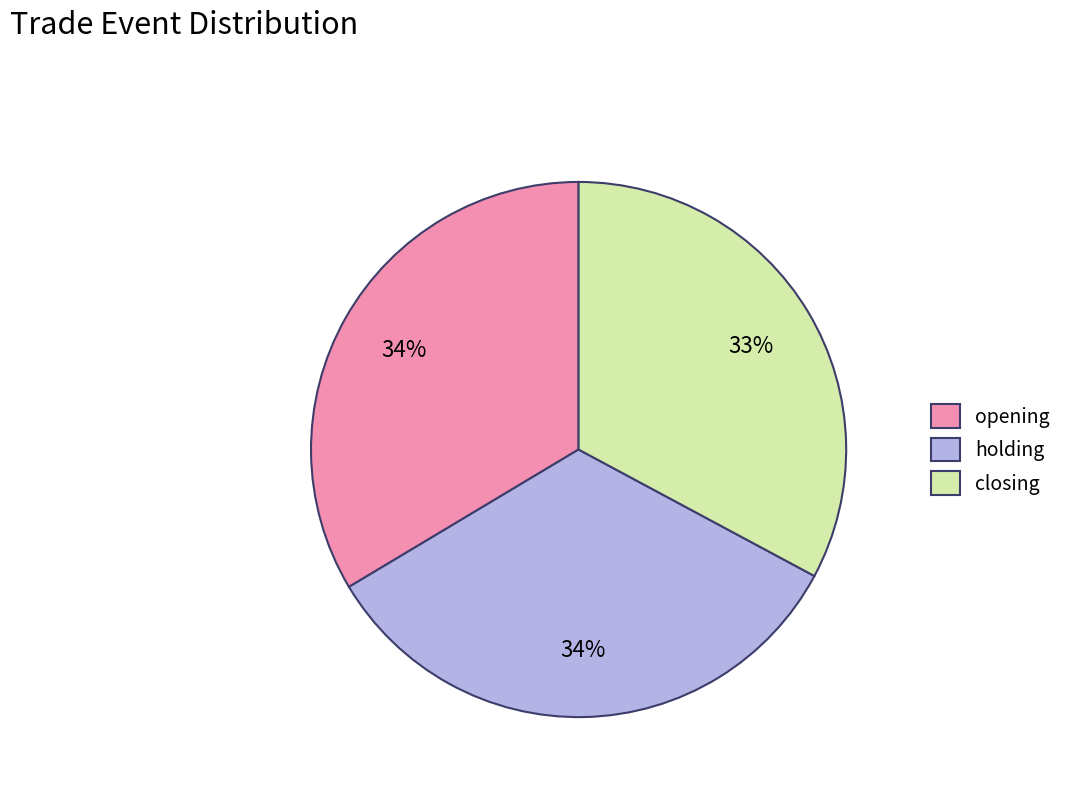

Is the sum of closing and holding greater than half?

Yes